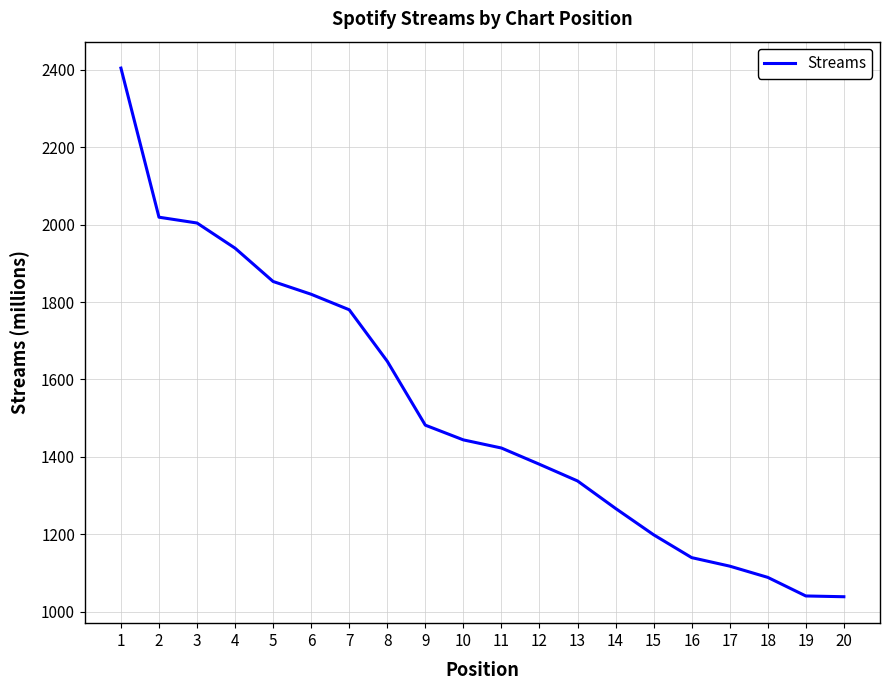

Does the chart have visible grid lines?

Yes